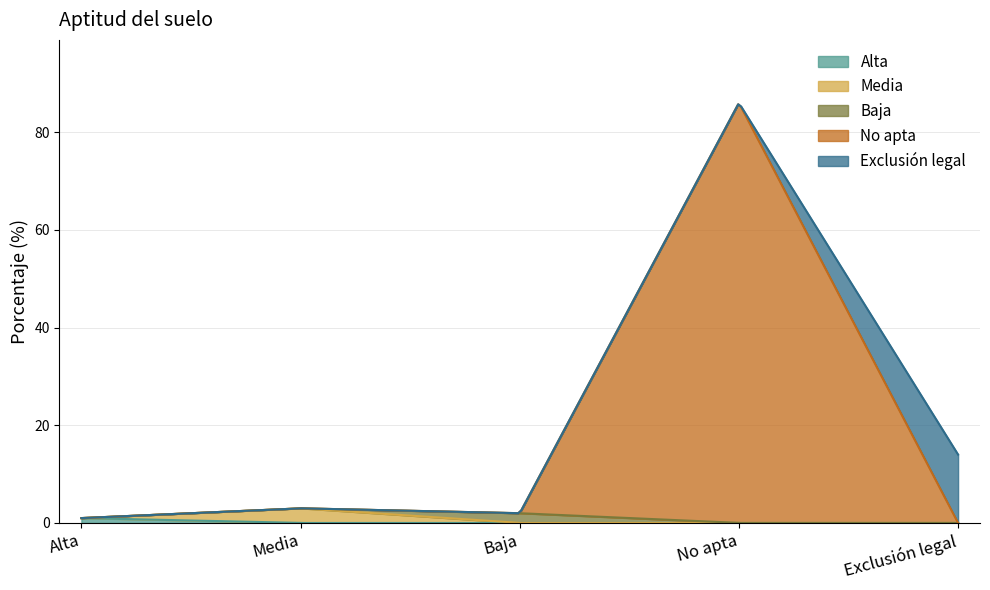

How many data points does each series have?

5